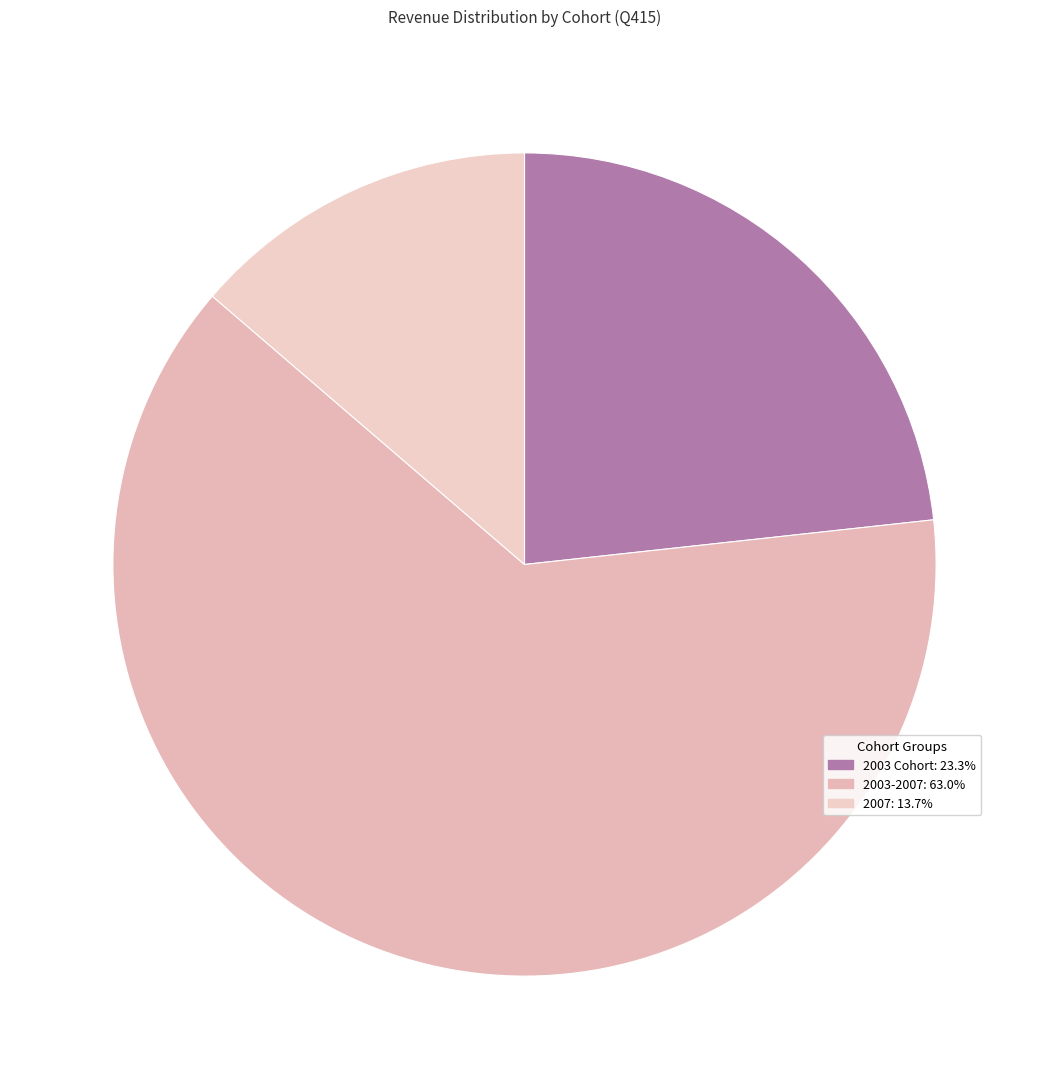

Which slice represents more than half of the pie?

2003-2007